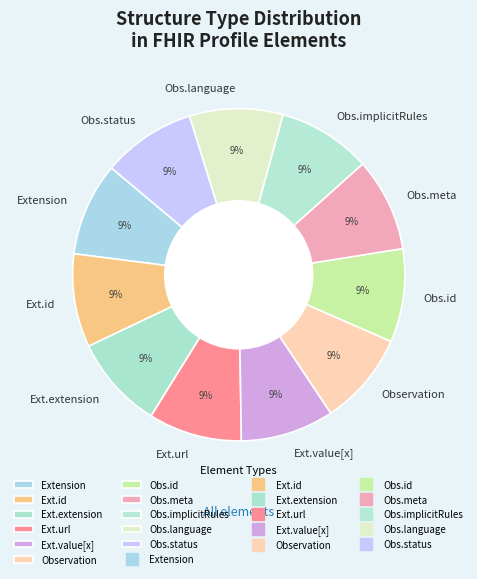

True or false: Ext.id accounts for 18% of the total.

False